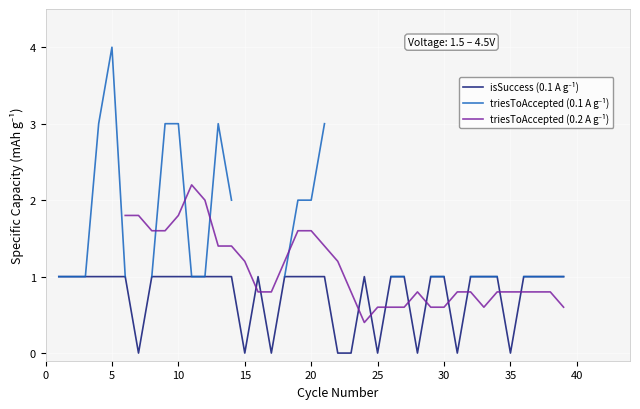

How many values in the triesToAccepted (0.1 A g⁻¹) series exceed 1?

9